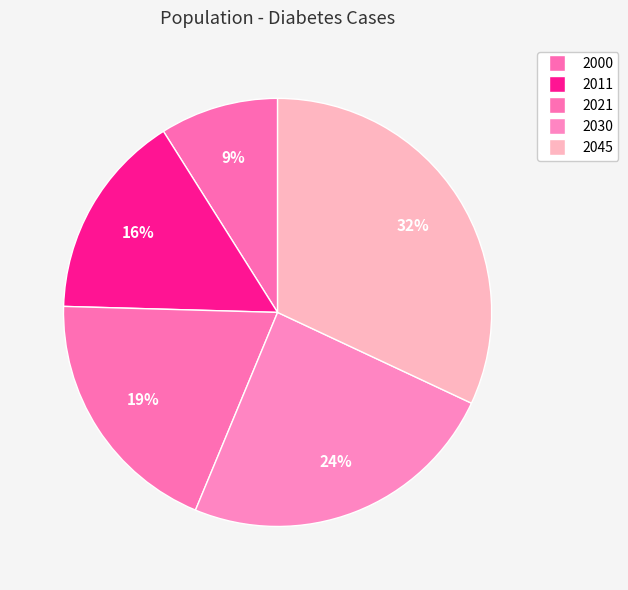

To the nearest percent, what is the average slice percentage?

20%